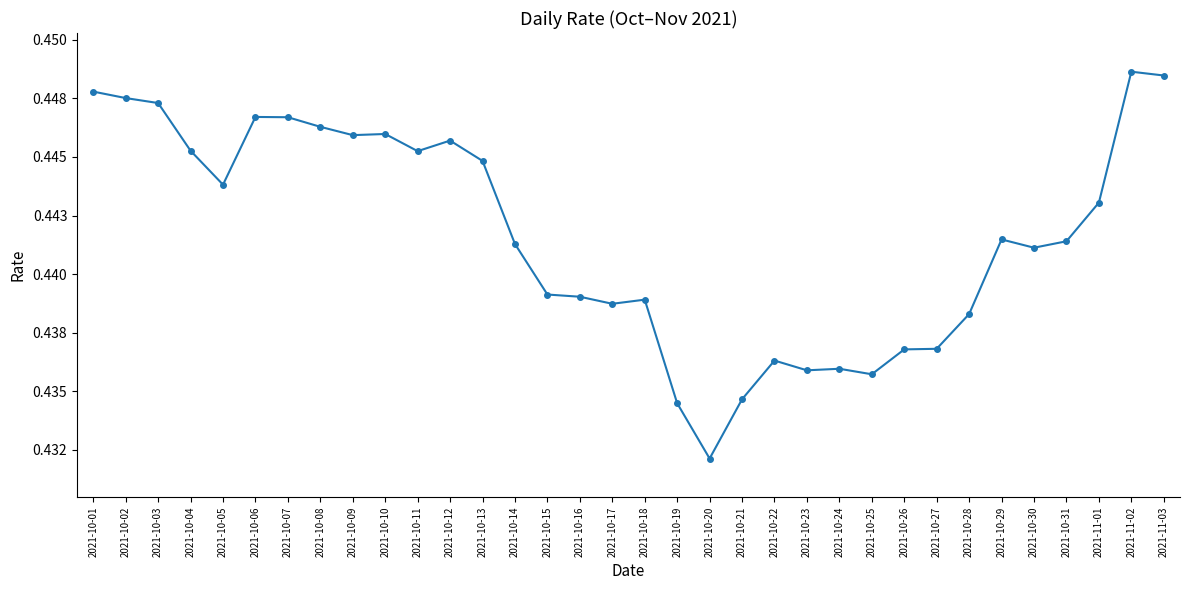

Is this an area chart (filled region under the line)?

No